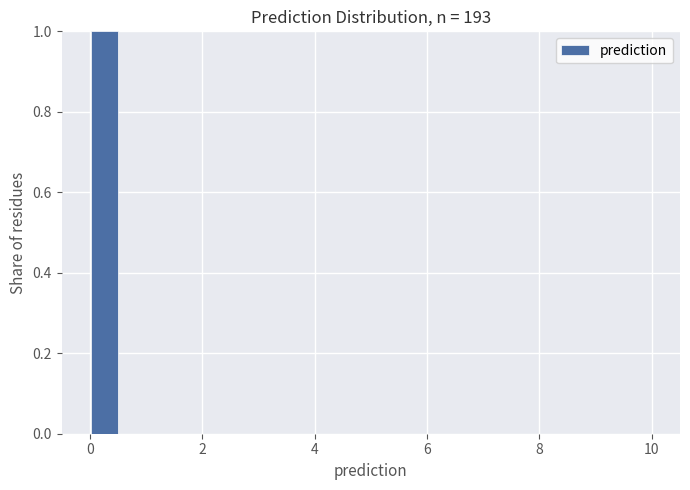

Read against the x-axis, roughly where is the centre of the tallest bar?

0.2